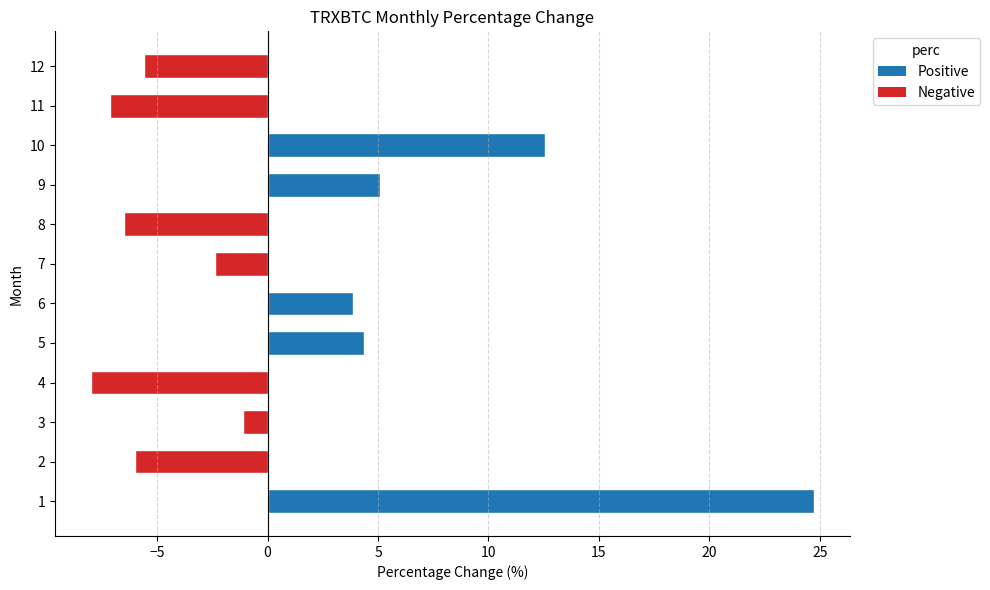

Reading bottom to top, what are all the values shown in this chart?

24.7	-6.0	-1.1	-8.0	4.3	3.9	-2.4	-6.5	5.1	12.6	-7.1	-5.6